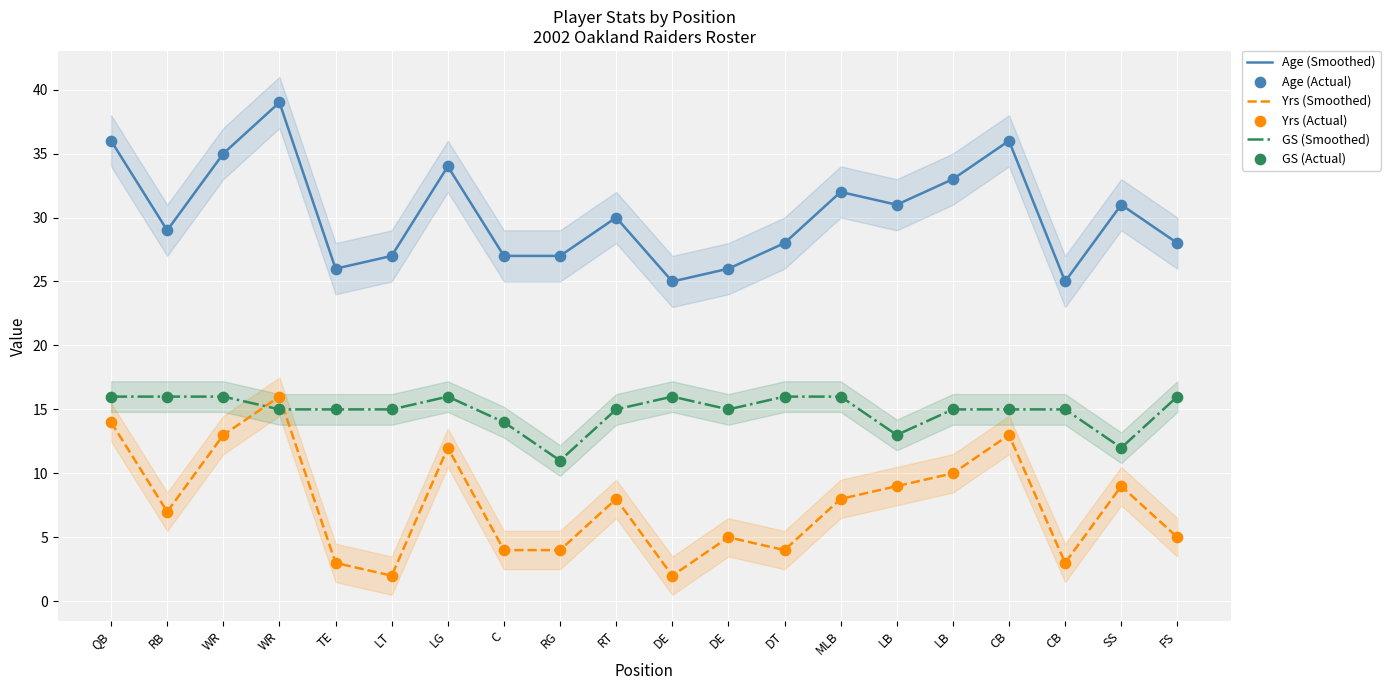

Which series reaches the minimum Y coordinate?

Yrs (Smoothed)